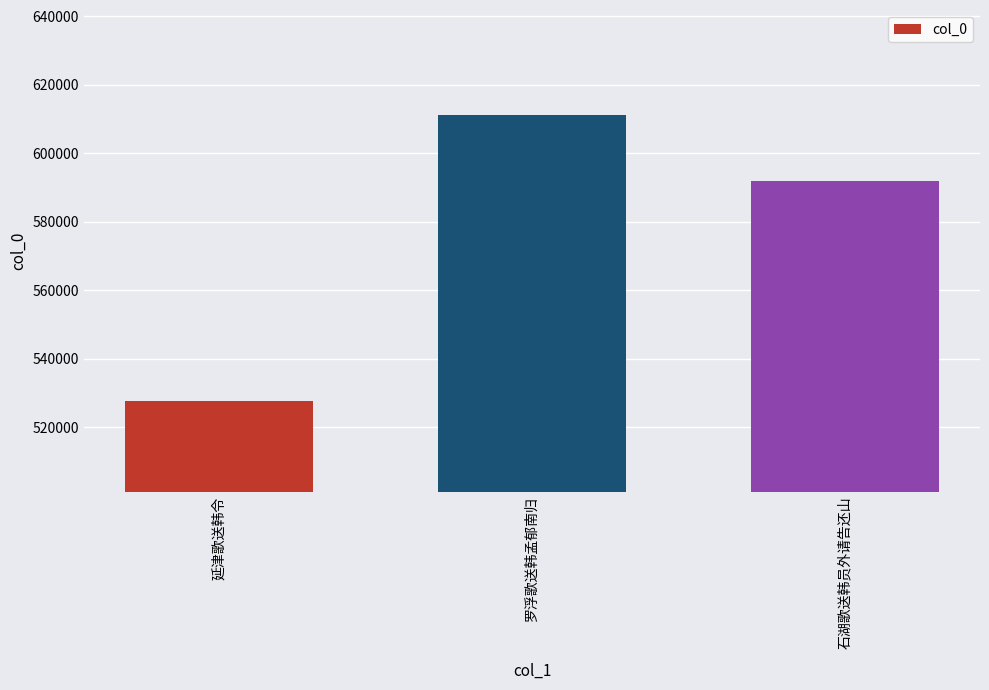

What is the average value?

576937